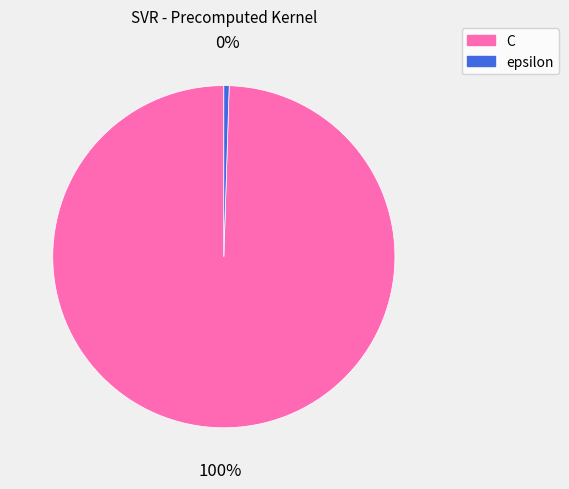

Does any single category account for the majority?

Yes